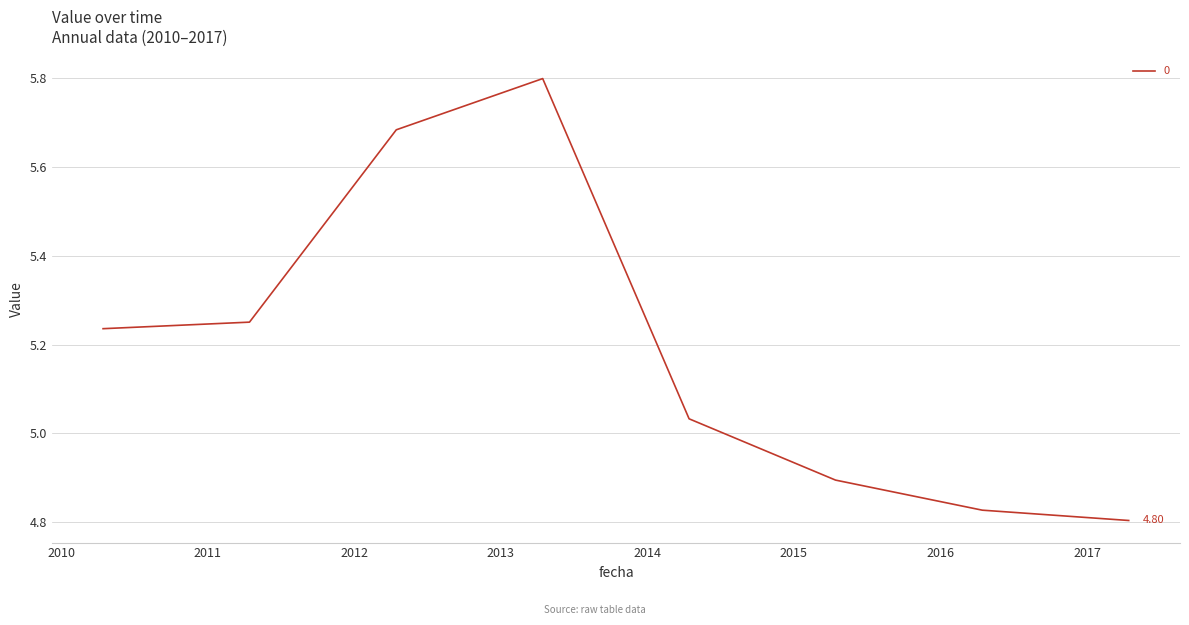

How many interior local peaks (higher than both neighbors) does the data have?

1